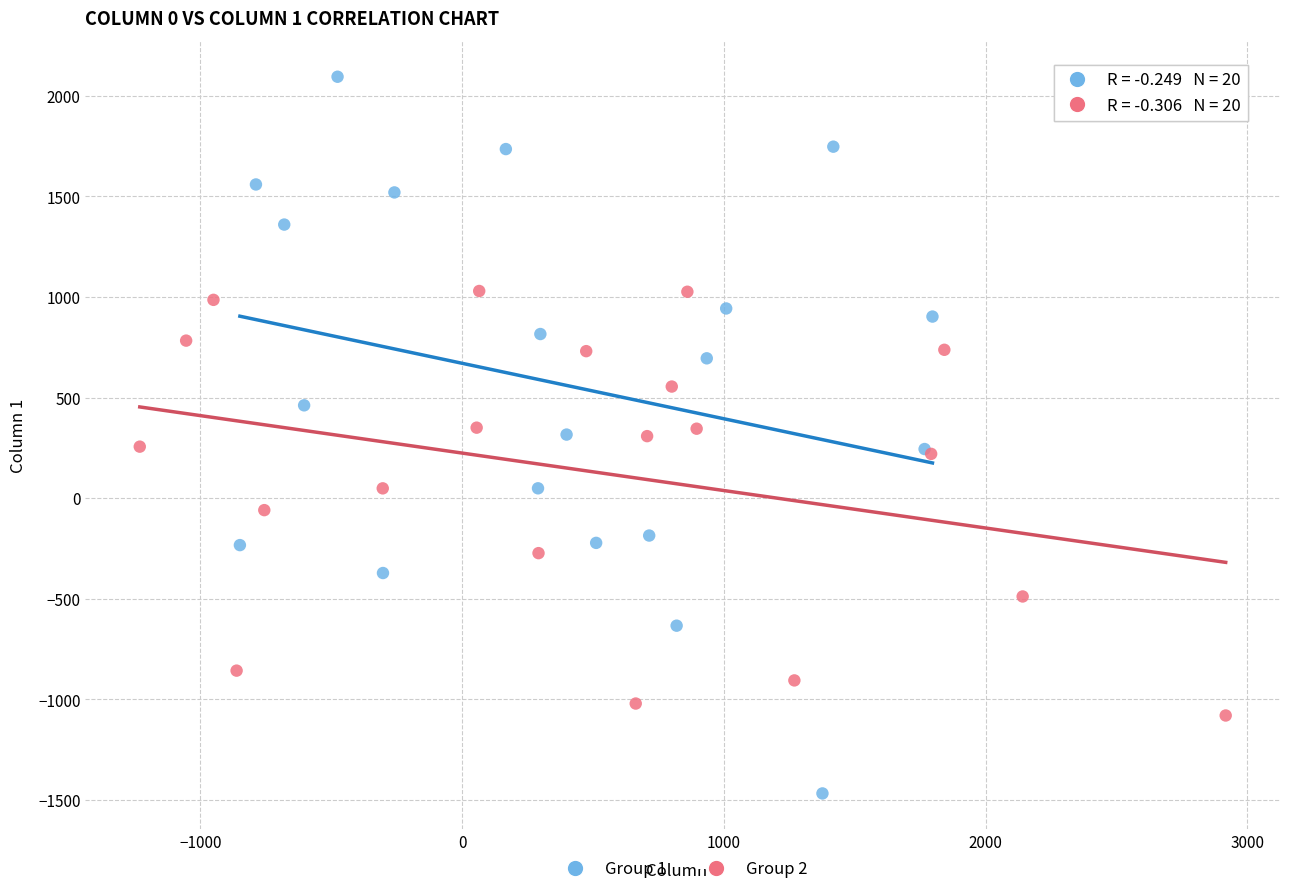

Which series reaches the minimum Y coordinate?

Group 1